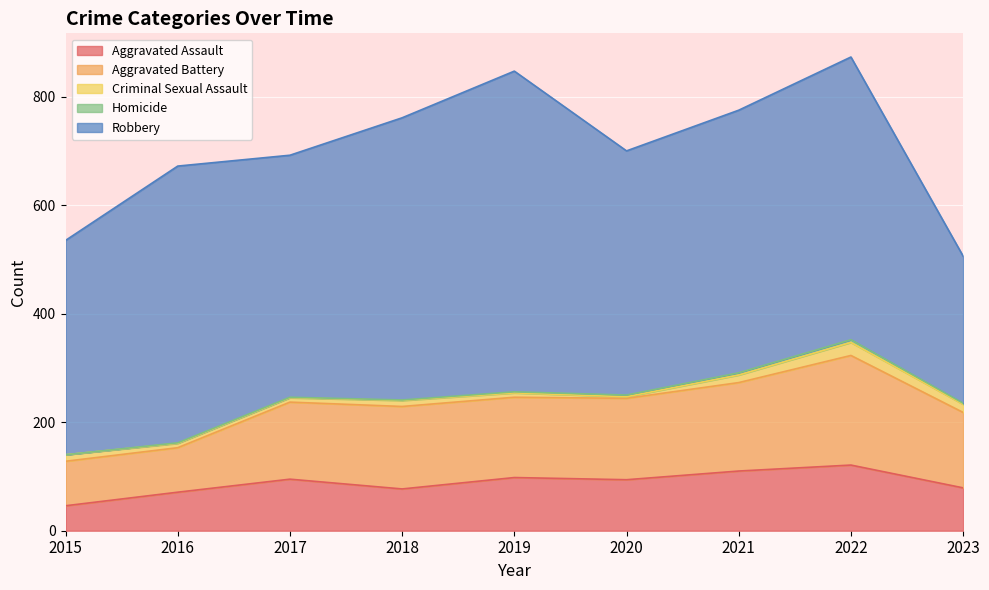

True or false: Aggravated Assault and Criminal Sexual Assault intersect in this chart.

False